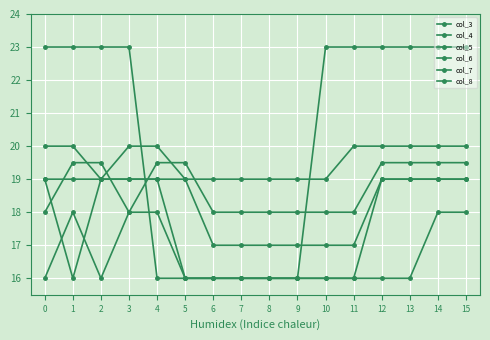

Reading left to right, list all the values displayed in this chart.

col_3: 0=23.0	1=23.0	2=23.0	3=23.0	4=16.0	5=16.0	6=16.0	7=16.0	8=16.0	9=16.0	10=23.0	11=23.0	12=23.0	13=23.0	14=23.0	15=23.0
col_4: 0=20.0	1=20.0	2=19.0	3=20.0	4=20.0	5=19.0	6=19.0	7=19.0	8=19.0	9=19.0	10=19.0	11=20.0	12=20.0	13=20.0	14=20.0	15=20.0
col_5: 0=19.0	1=16.0	2=19.0	3=19.0	4=19.0	5=16.0	6=16.0	7=16.0	8=16.0	9=16.0	10=16.0	11=16.0	12=19.0	13=19.0	14=19.0	15=19.0
col_6: 0=18.0	1=19.5	2=19.5	3=18.0	4=19.5	5=19.5	6=18.0	7=18.0	8=18.0	9=18.0	10=18.0	11=18.0	12=19.5	13=19.5	14=19.5	15=19.5
col_7: 0=19.0	1=19.0	2=19.0	3=19.0	4=19.0	5=19.0	6=17.0	7=17.0	8=17.0	9=17.0	10=17.0	11=17.0	12=19.0	13=19.0	14=19.0	15=19.0
col_8: 0=16.0	1=18.0	2=16.0	3=18.0	4=18.0	5=16.0	6=16.0	7=16.0	8=16.0	9=16.0	10=16.0	11=16.0	12=16.0	13=16.0	14=18.0	15=18.0